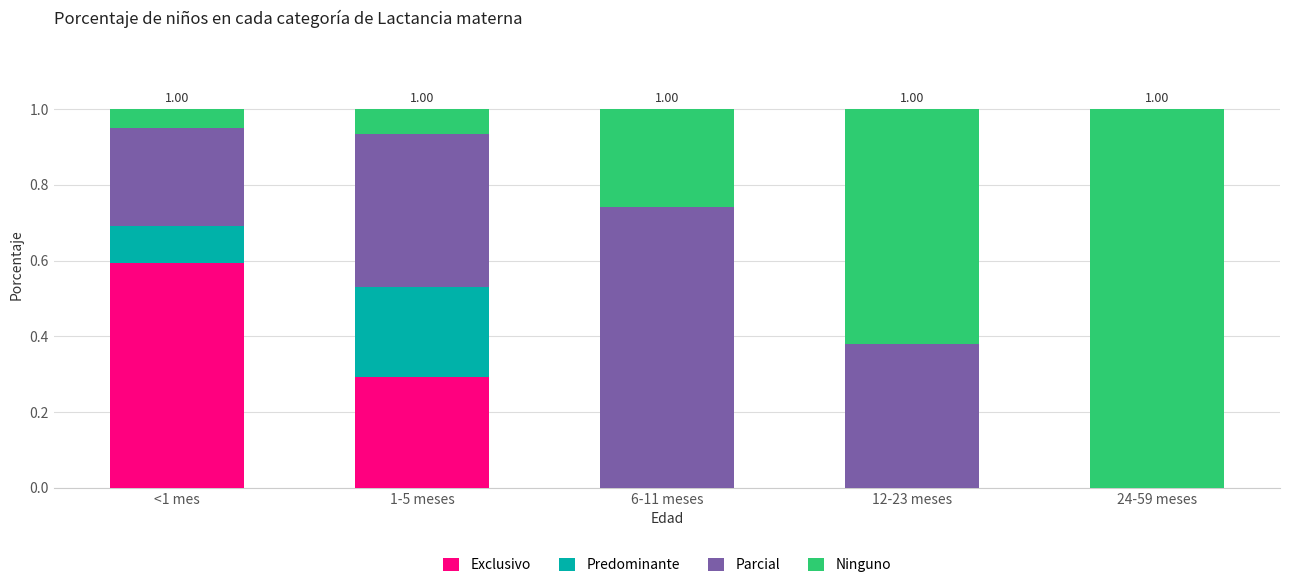

What is the sum of all Exclusivo values?

0.9